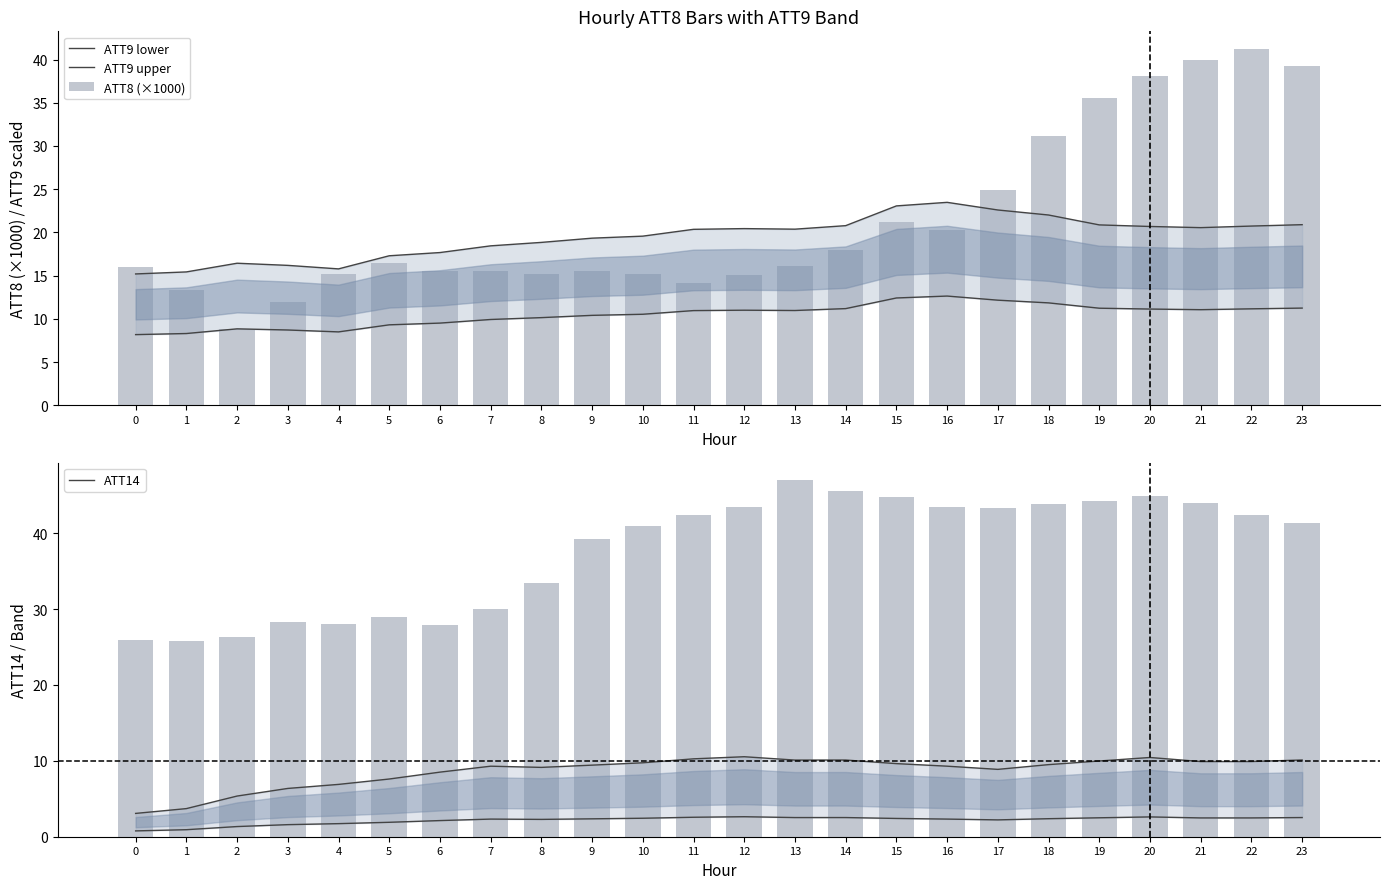

What is the difference between the ATT14 values at 2 and 17?

17.0